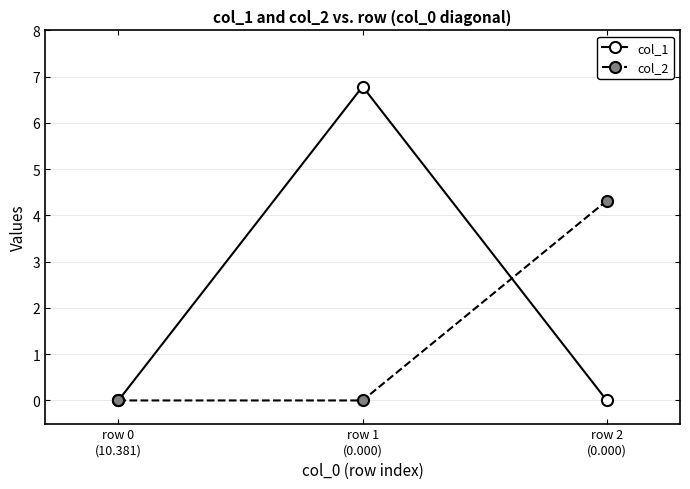

At which label does col_1 reach its peak?

row 1
(0.000)